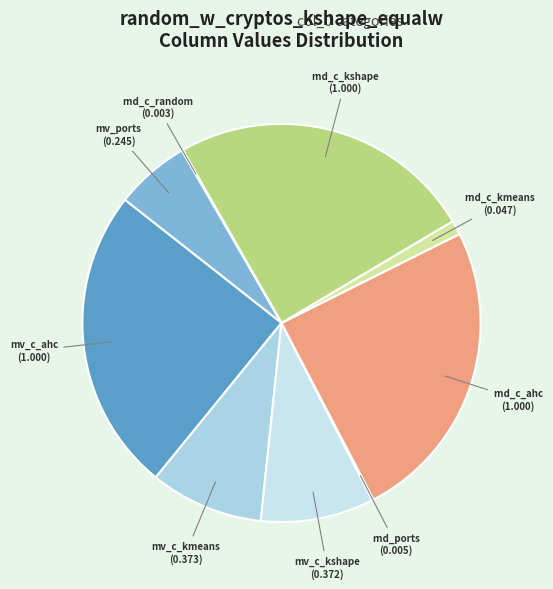

True or false: mv_c_kmeans accounts for 18% of the total.

False